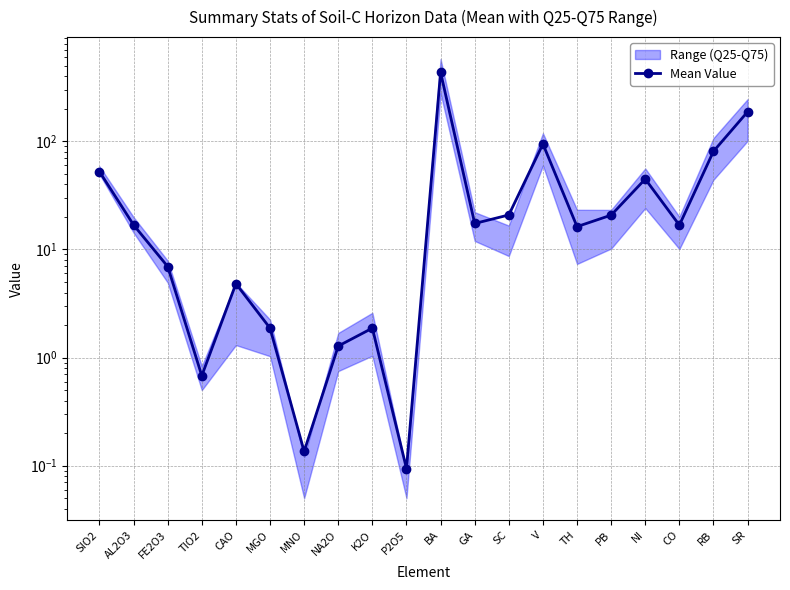

List the labels in order of value, largest first.

BA, SR, V, RB, SIO2, NI, SC, PB, GA, AL2O3, CO, TH, FE2O3, CAO, MGO, K2O, NA2O, TIO2, MNO, P2O5